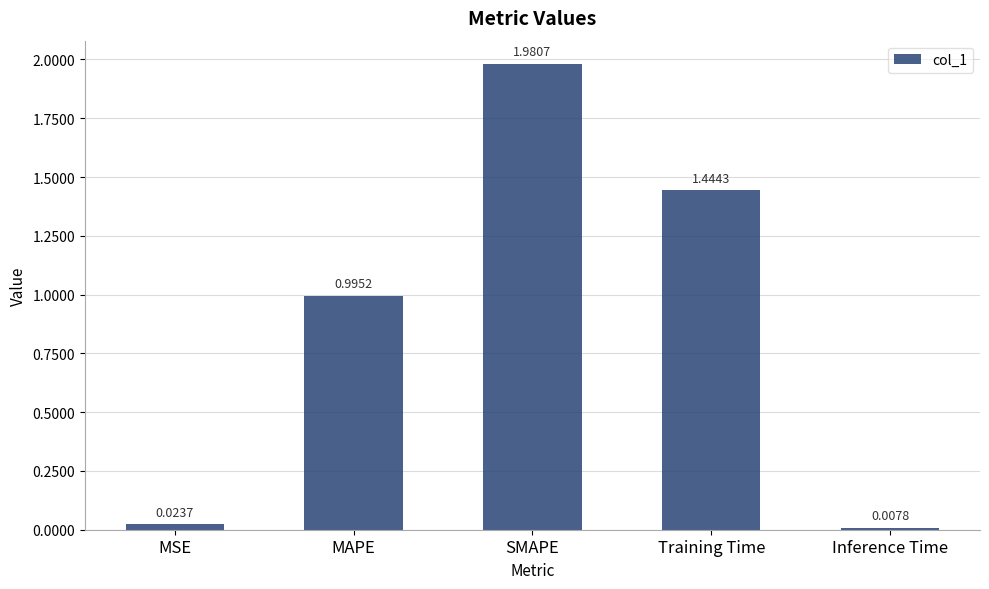

Count the number of categories in the chart.

5